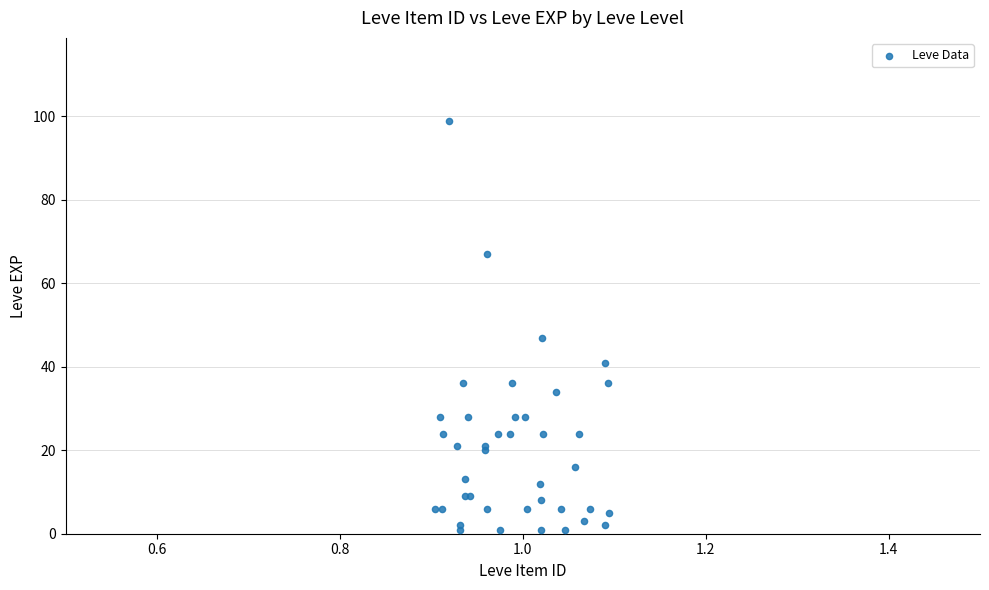

What Y value in the scatter plot is closest to 50?

47